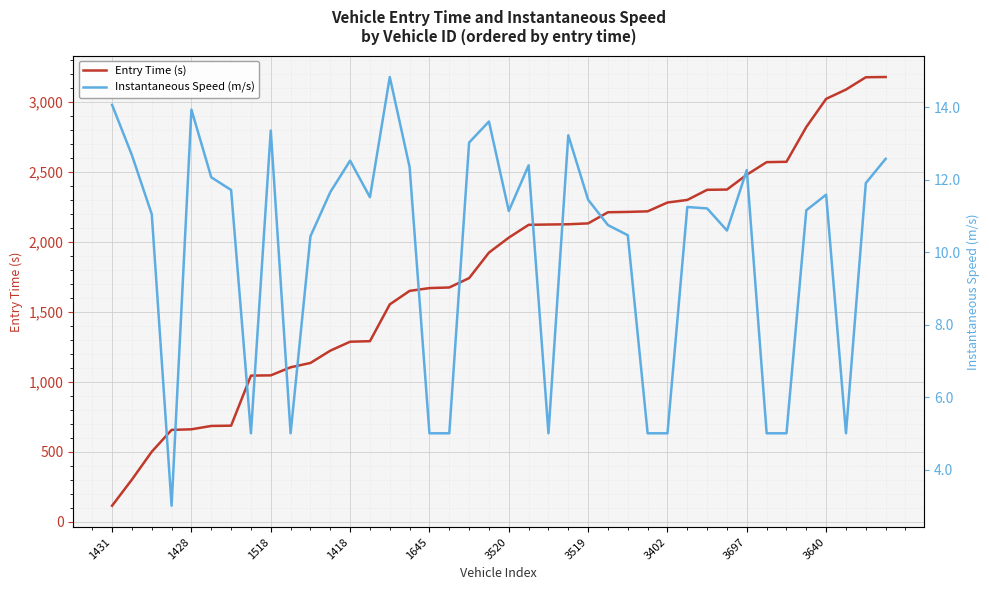

The Entry Time (s) series shows 112.9 at 1431. True or false?

True